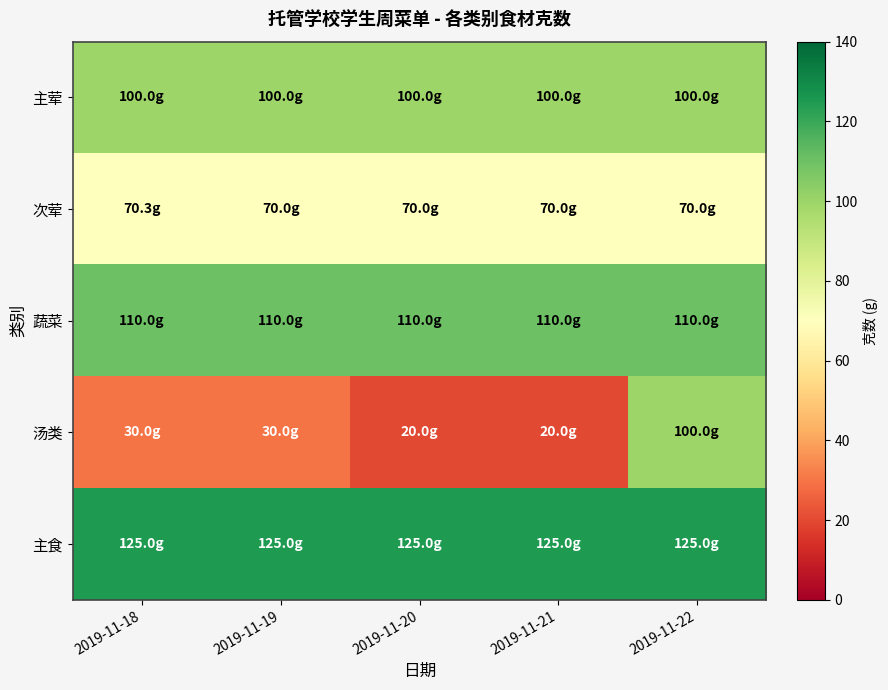

At which category does the chart reach its minimum across all series?

2019-11-20